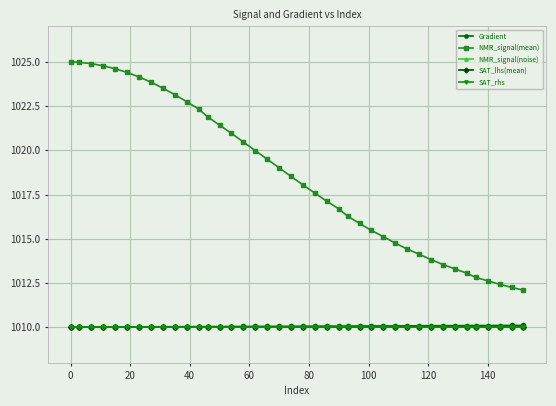

What is the greatest value displayed?

1025.0